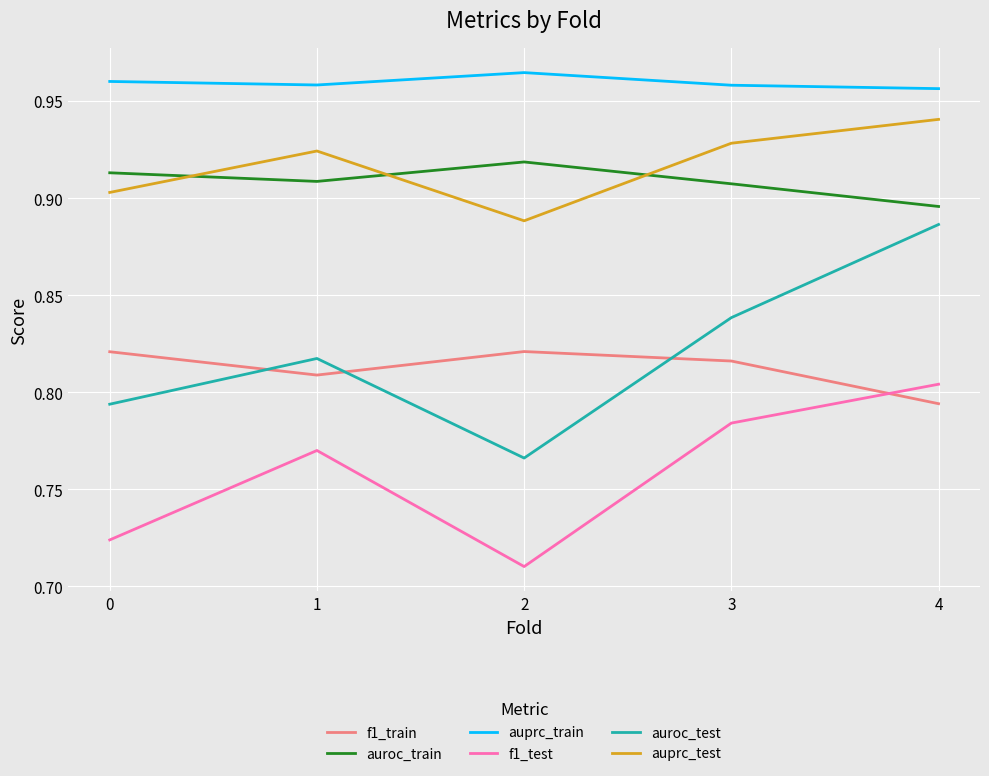

Is it true that f1_train equals 1.4 at 1?

False